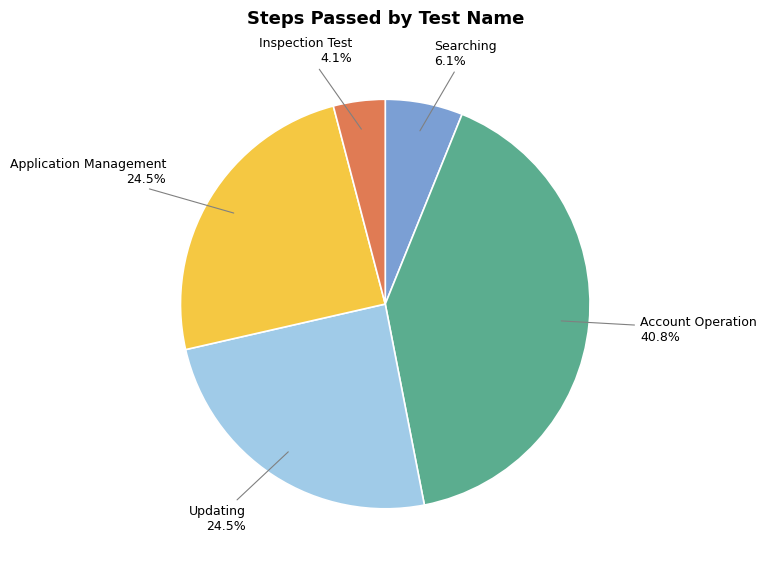

How many segments does this pie chart have?

5